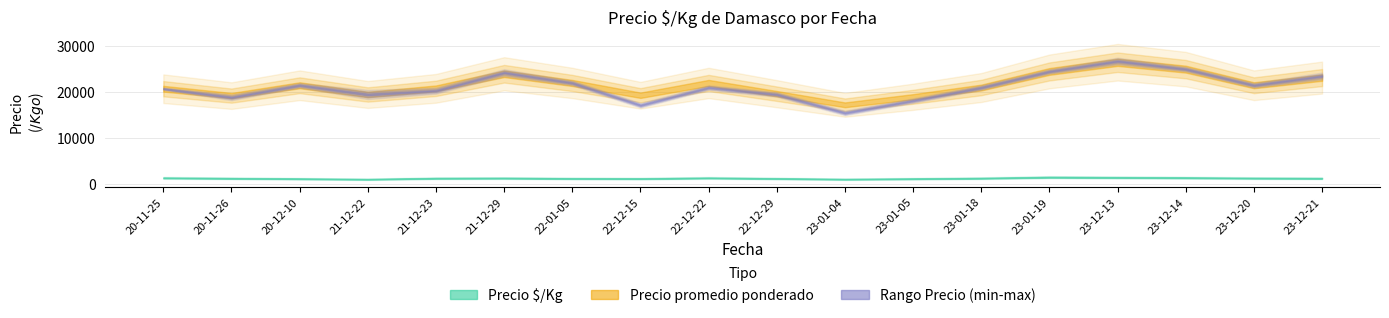

What is the value of the Precio promedio ponderado point at the 11th from the left?

17250